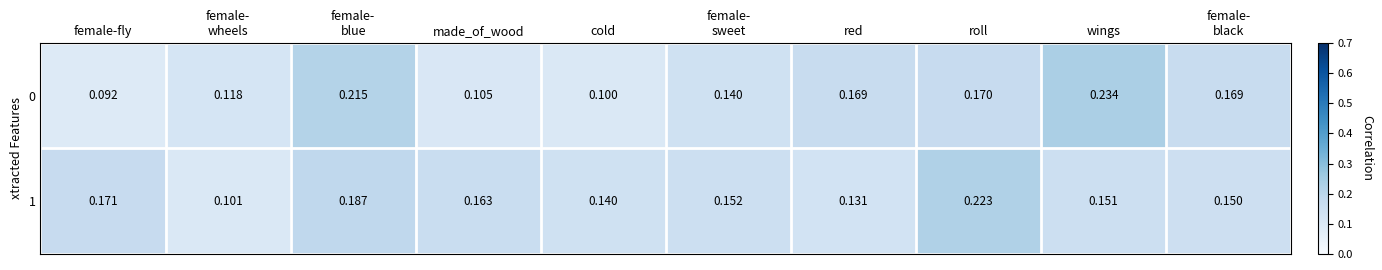

Which category has the lowest value across all series?

female-fly